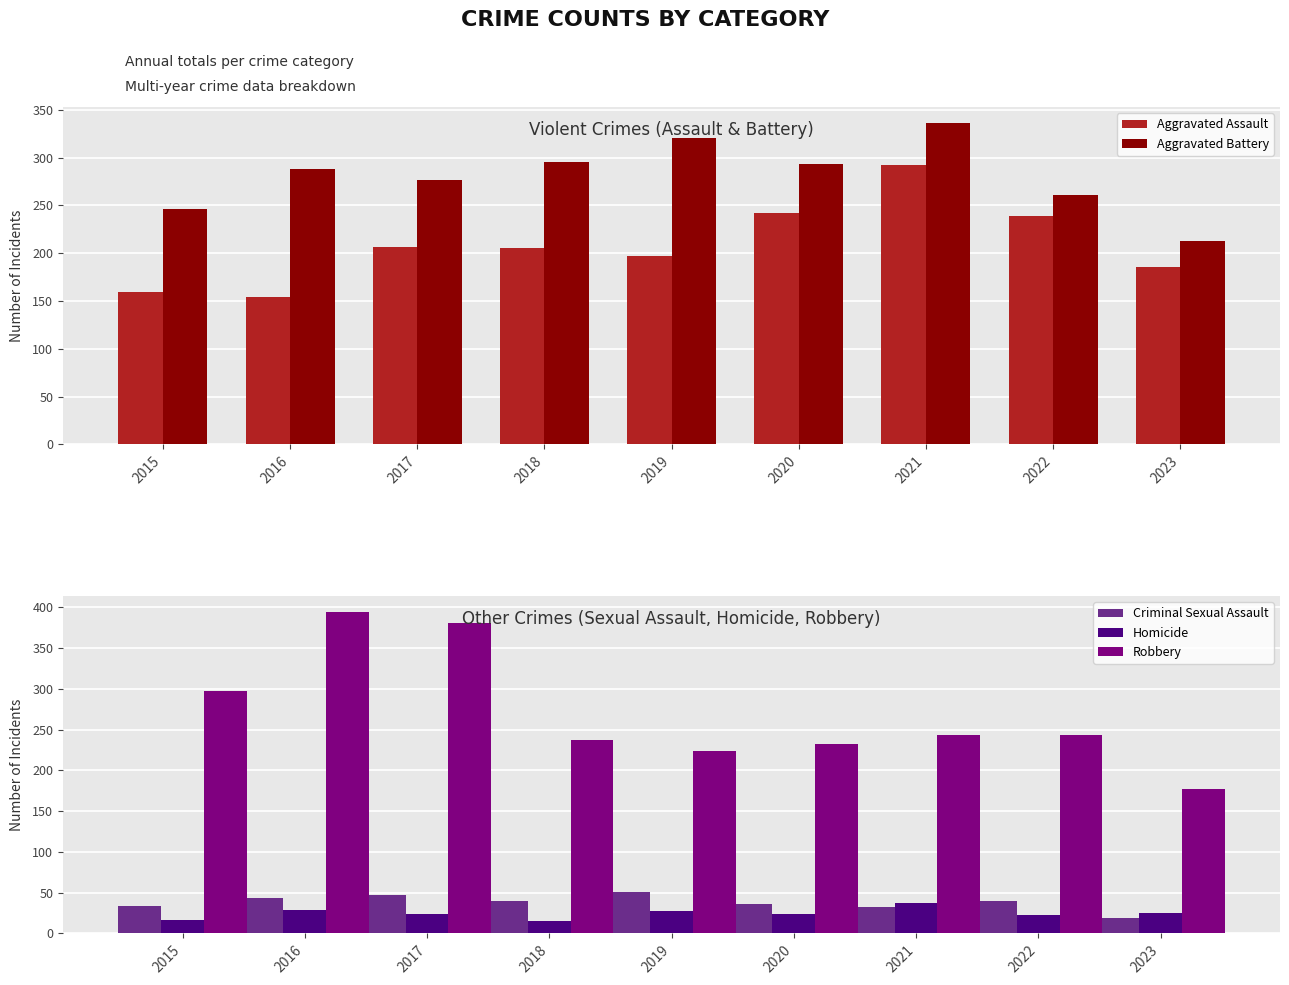

Where does the Criminal Sexual Assault series first go above 40?

2016